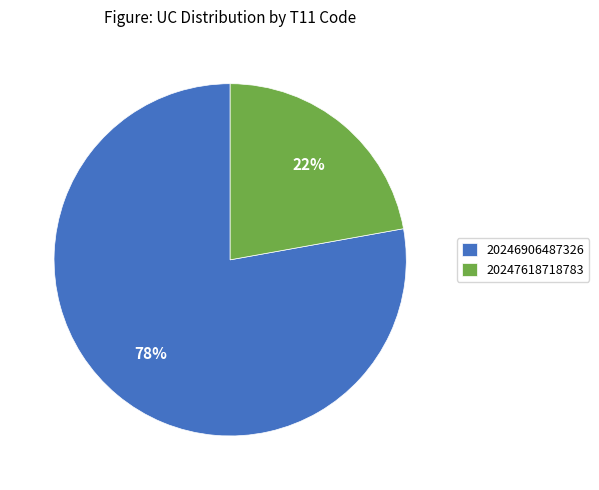

Between 20246906487326 and 20247618718783, which is larger?

20246906487326